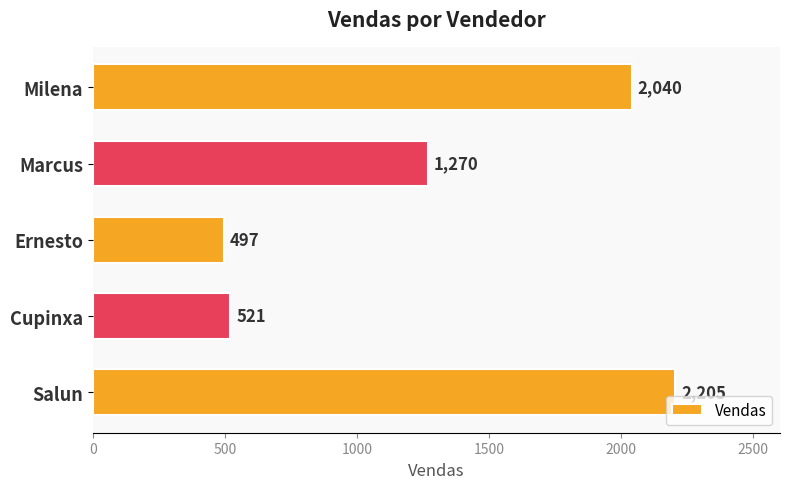

Which category has the lowest value across all series?

Ernesto